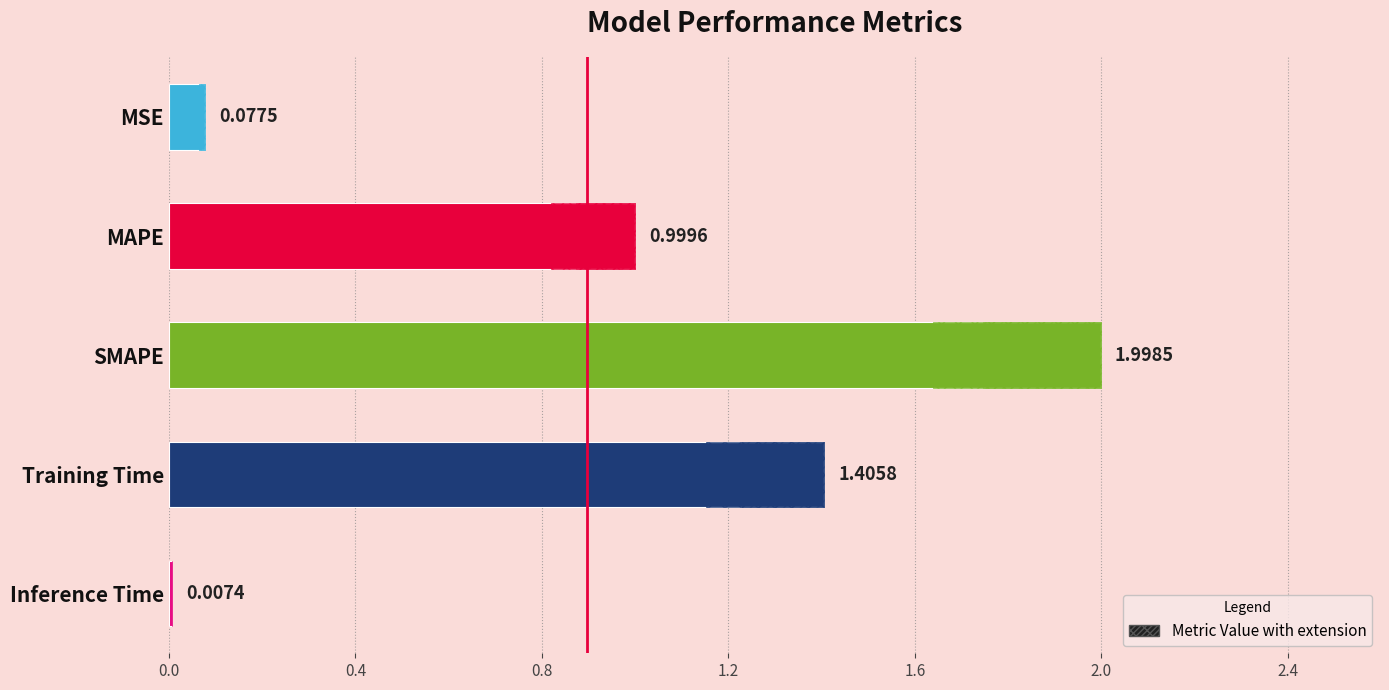

What is the average value?

0.9